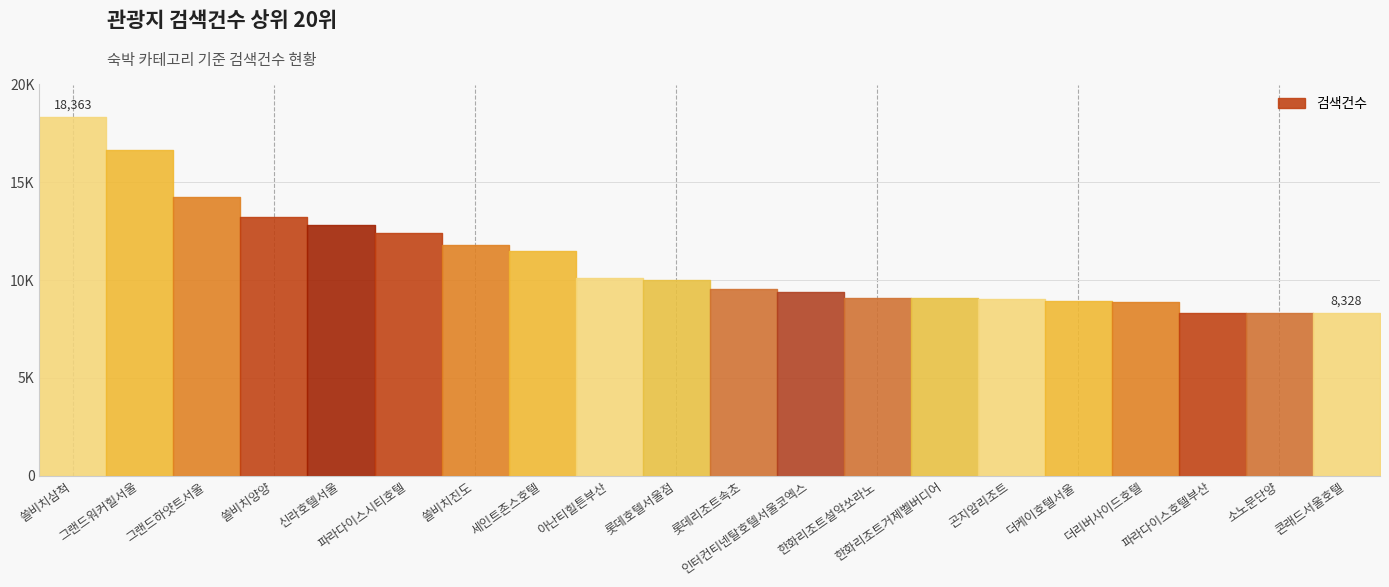

What is the difference between the second highest and second lowest values?

8318